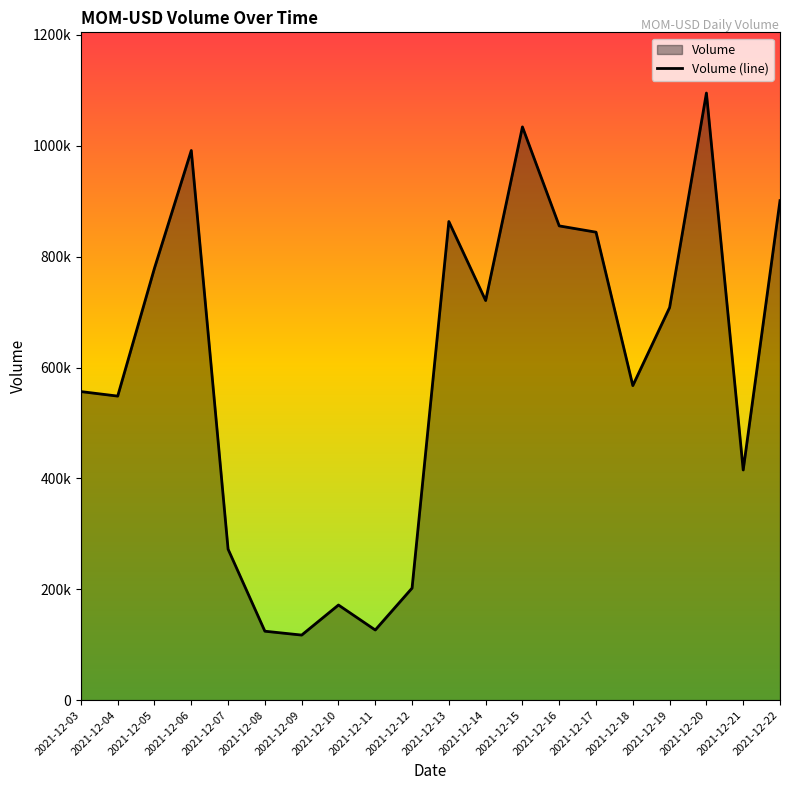

What is the difference between the values at 2021-12-06 and 2021-12-13?

128175